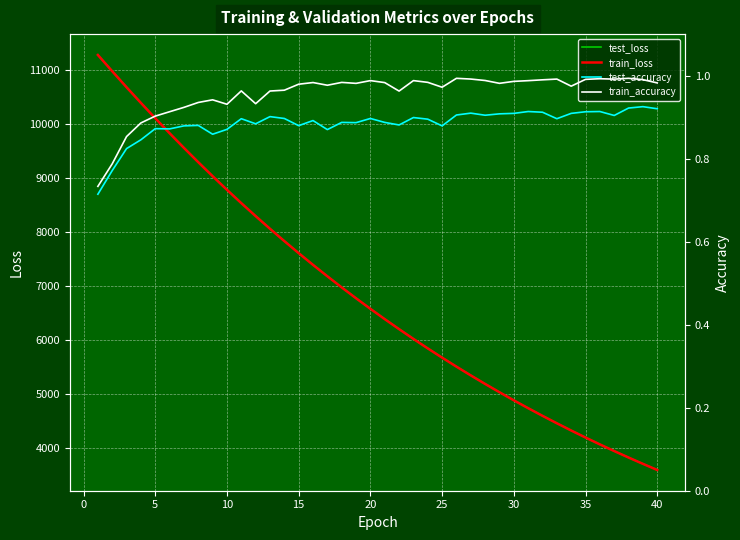

What is the value of the test_loss point at the 33rd from the left?

4458.0